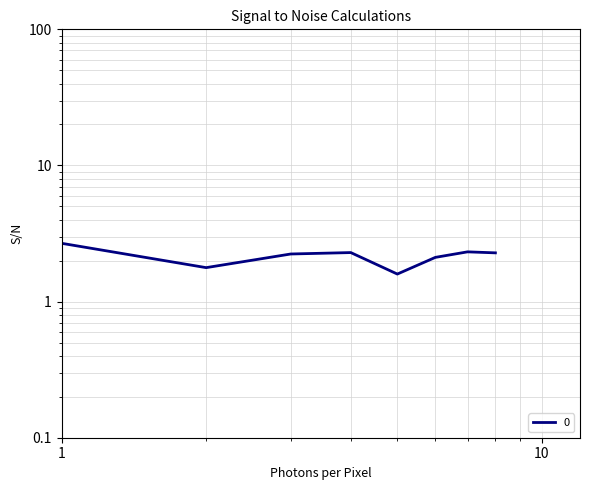

How many interior local valleys (lower than both neighbors) does the data have?

2